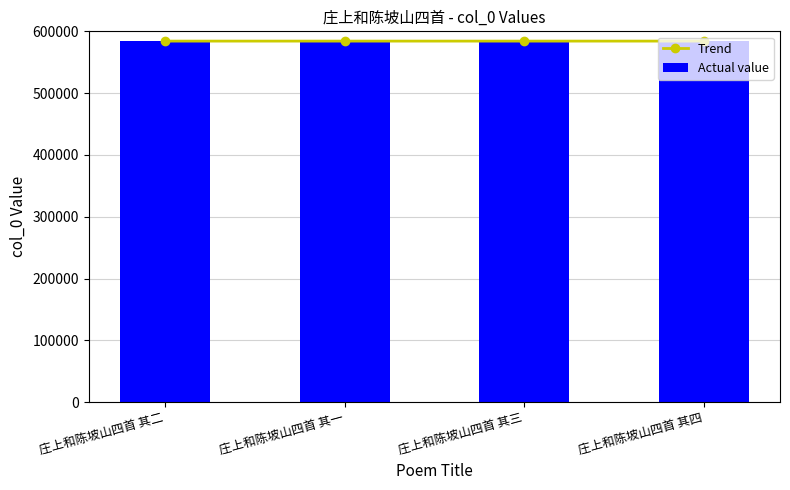

At which category is the sum across all series the highest?

庄上和陈坡山四首 其四